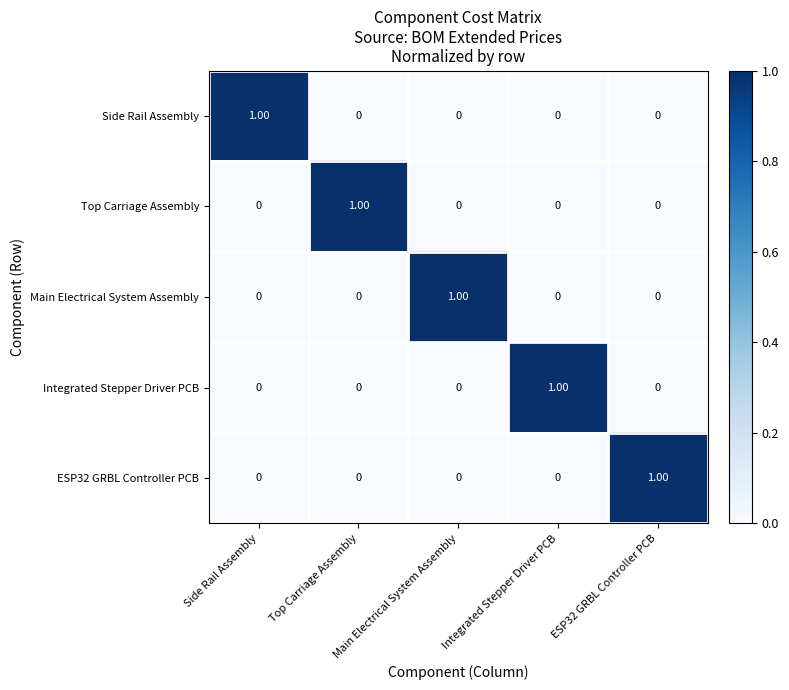

At which label does Integrated Stepper Driver PCB reach its peak?

Integrated Stepper Driver PCB